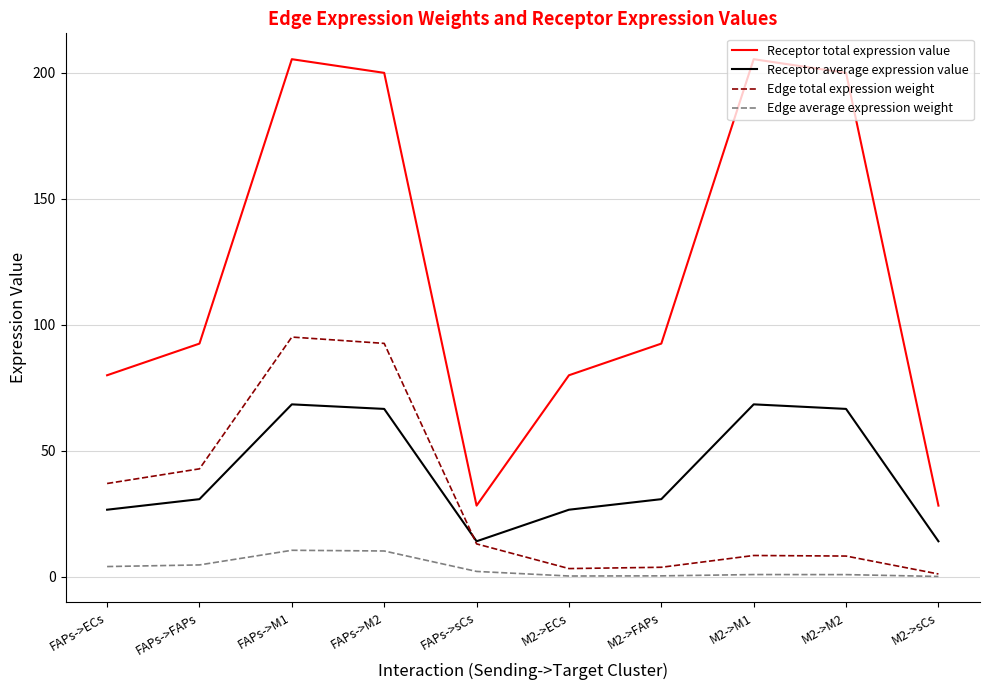

True or false: Receptor average expression value and Receptor total expression value intersect in this chart.

False